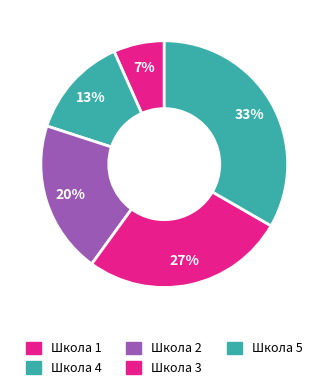

Count the number of slices in the pie.

5